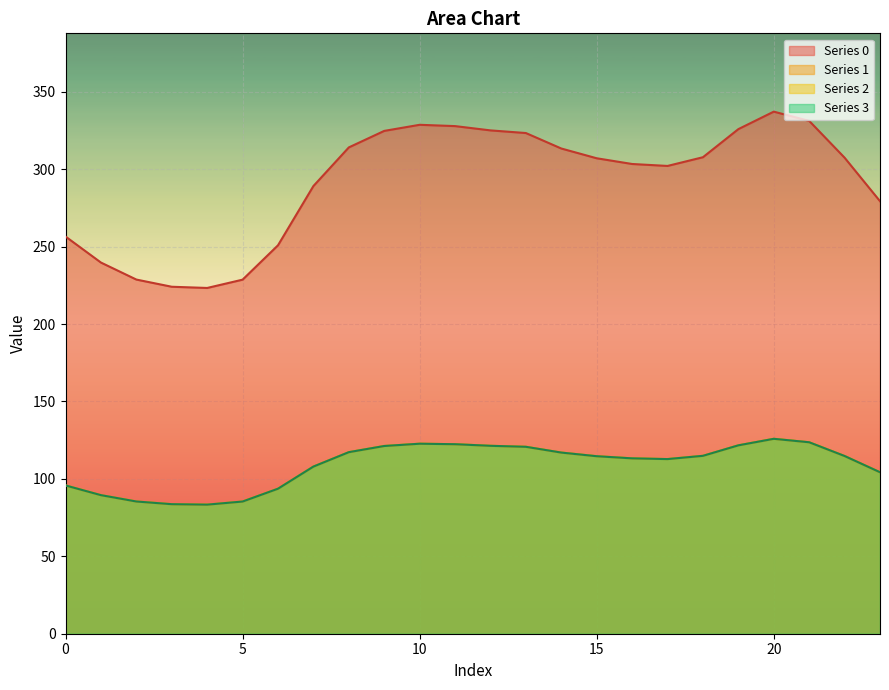

Which series changed the most between 2 and 12?

Series 0